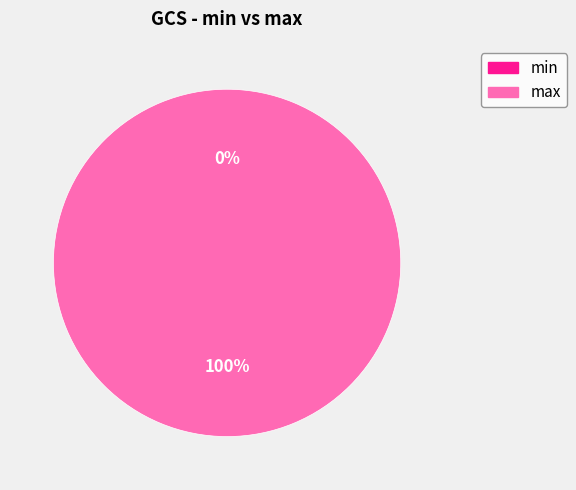

What is the largest slice in the pie chart?

max